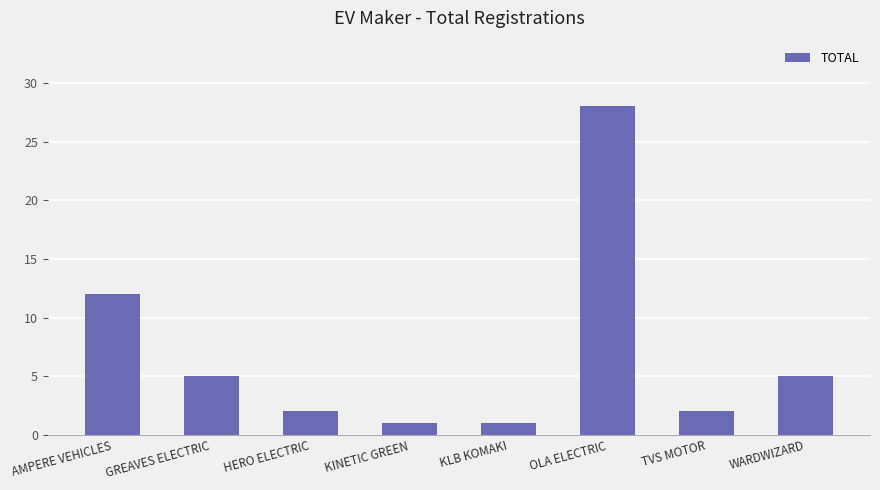

Is it true that the value at TVS MOTOR is 2?

True